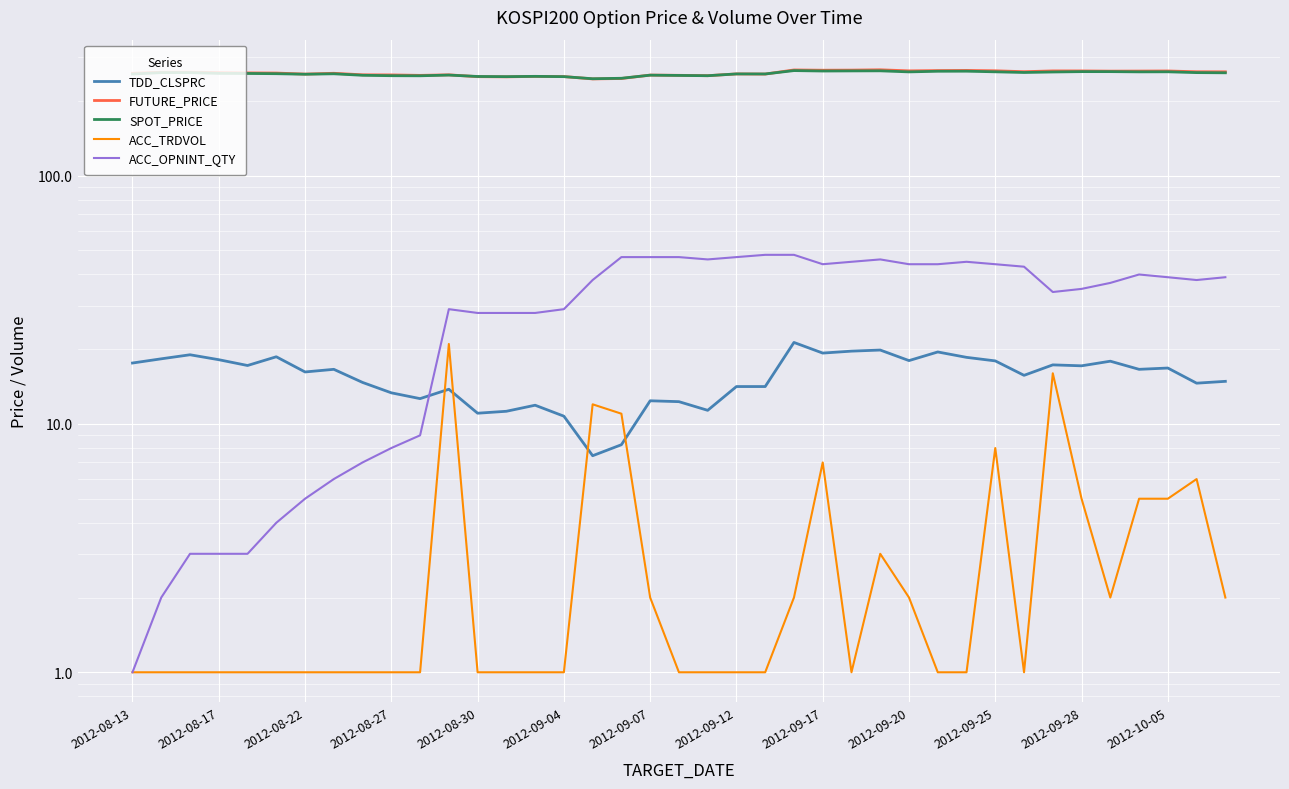

How many data points does each series have?

39